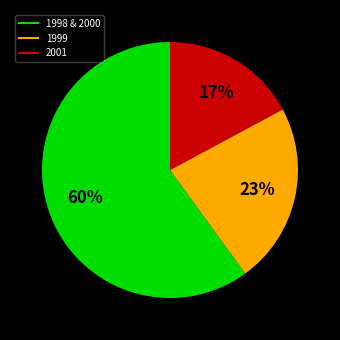

Count the number of slices in the pie.

3